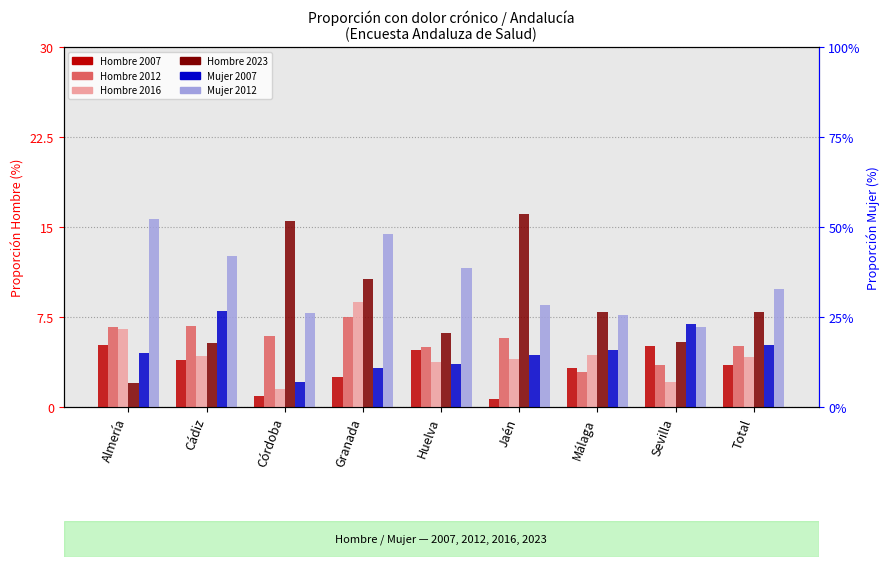

List the labels in order of Hombre 2007 value, smallest first.

Jaén, Córdoba, Granada, Málaga, Total, Cádiz, Huelva, Sevilla, Almería